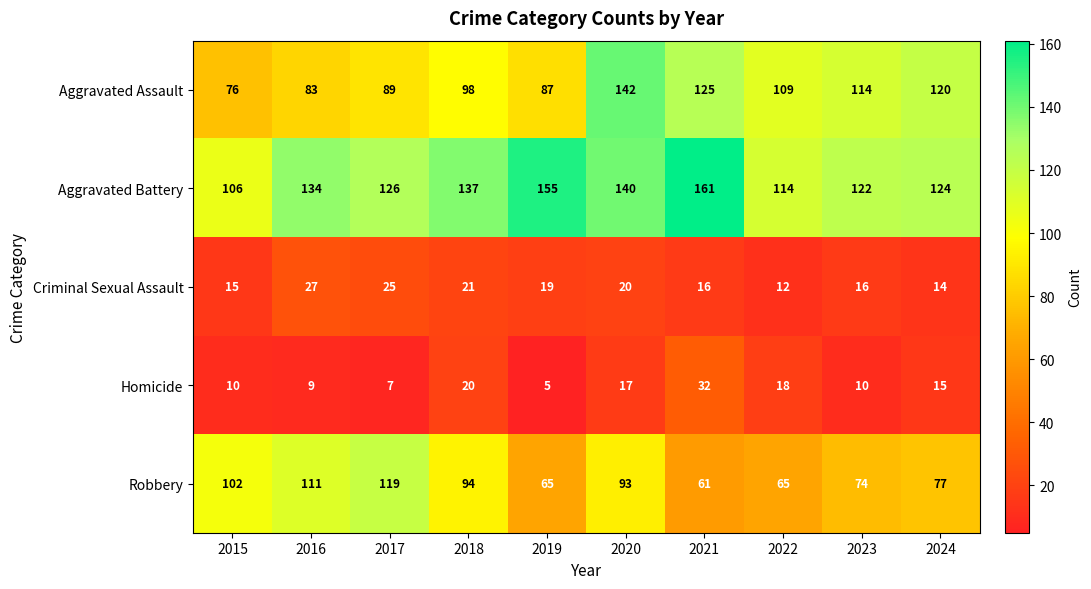

Which series has the largest total across all categories?

Aggravated Battery